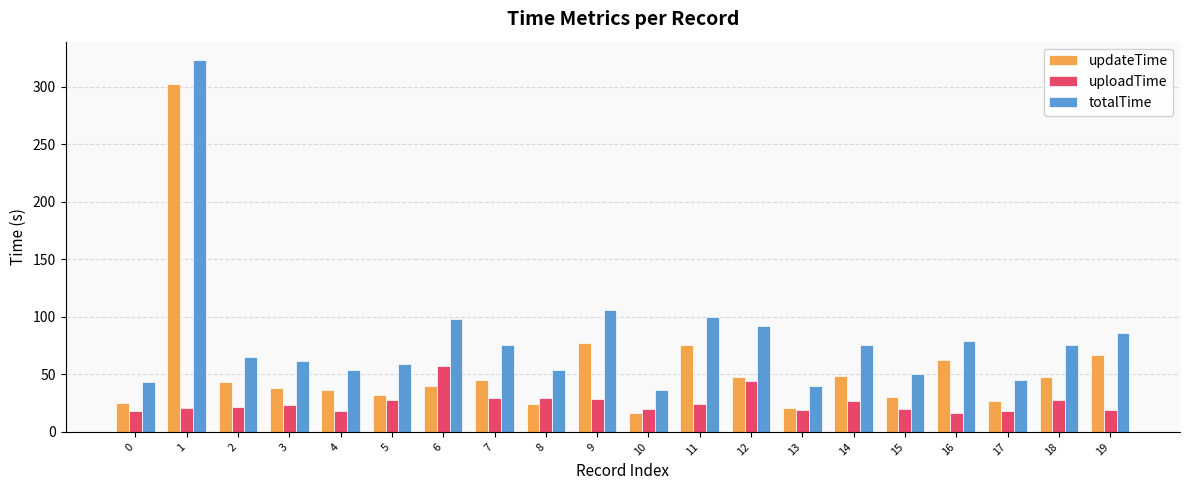

What are all the series names shown in the legend?

updateTime, uploadTime, totalTime